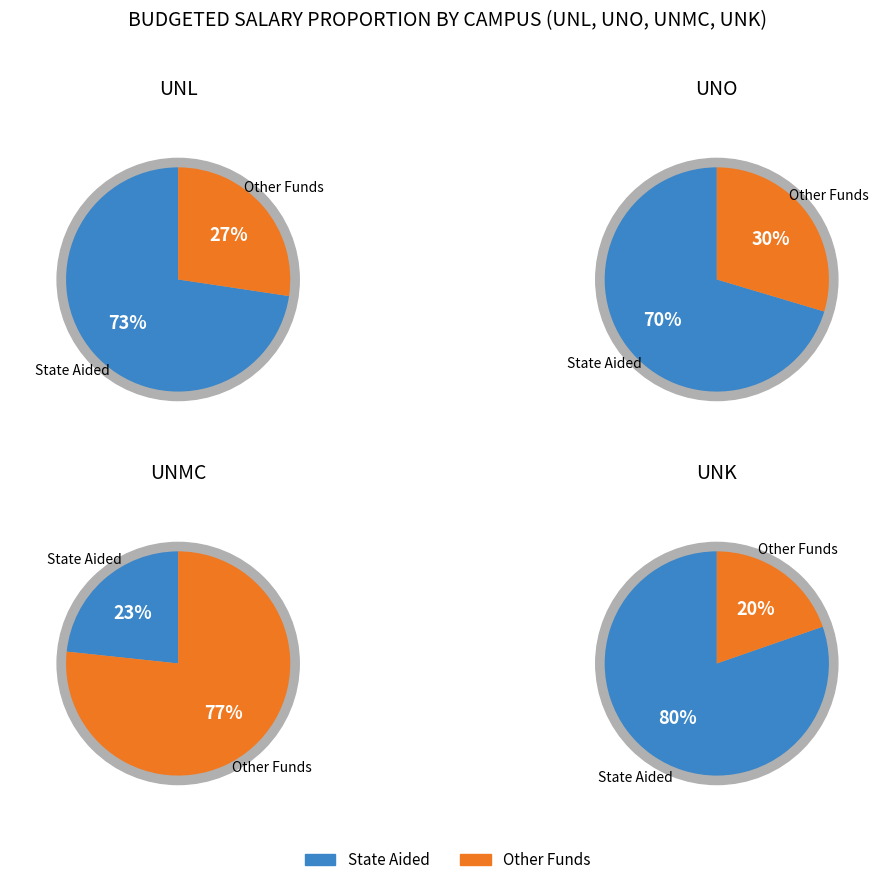

Is it true that 3 is 0% of the pie?

True